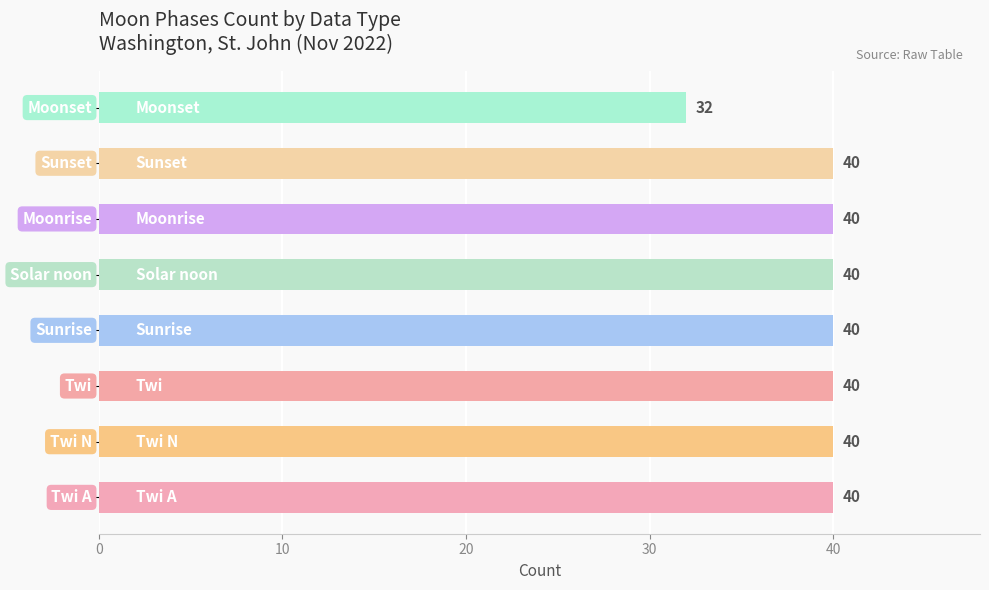

Reading bottom to top, extract all data points from this chart.

40	40	40	40	40	40	40	32